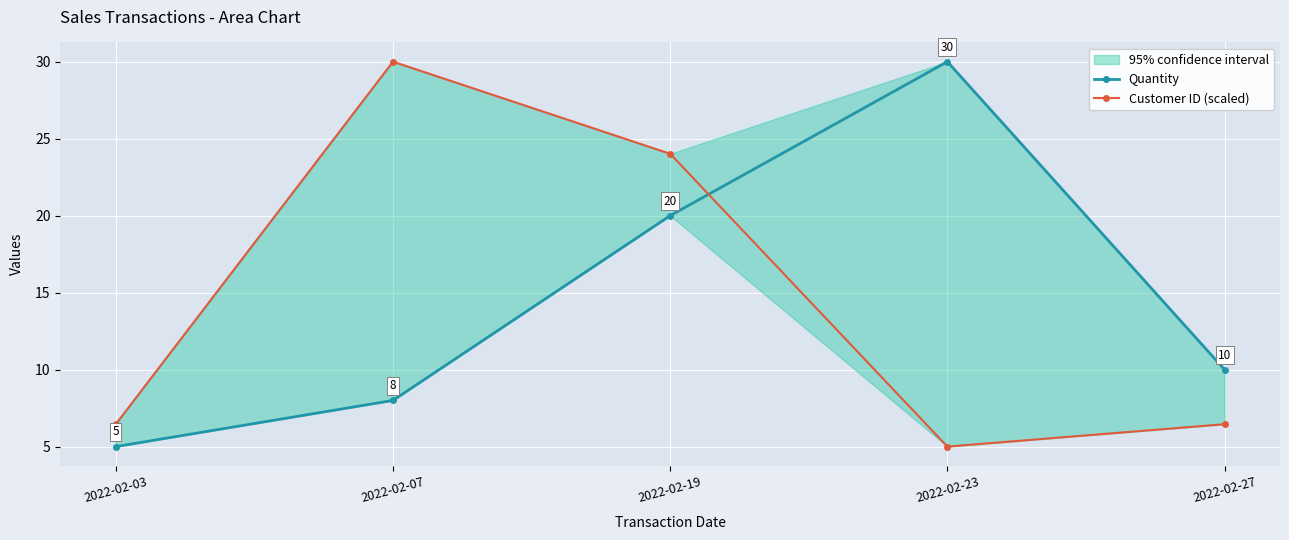

Reading left to right, transcribe all the data shown in this chart.

Quantity: 2022-02-03=5.0	2022-02-07=8.0	2022-02-19=20.0	2022-02-23=30.0	2022-02-27=10.0
Customer ID (scaled): 2022-02-03=6.5	2022-02-07=30.0	2022-02-19=24.0	2022-02-23=5.0	2022-02-27=6.5